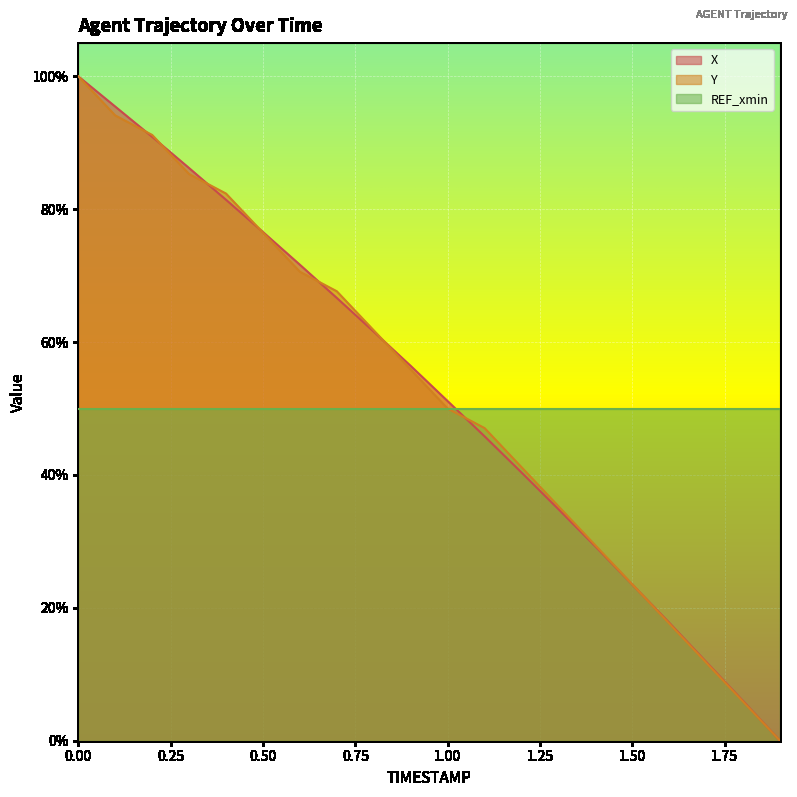

What is the difference between the maximum and second lowest values in the X series?

0.9